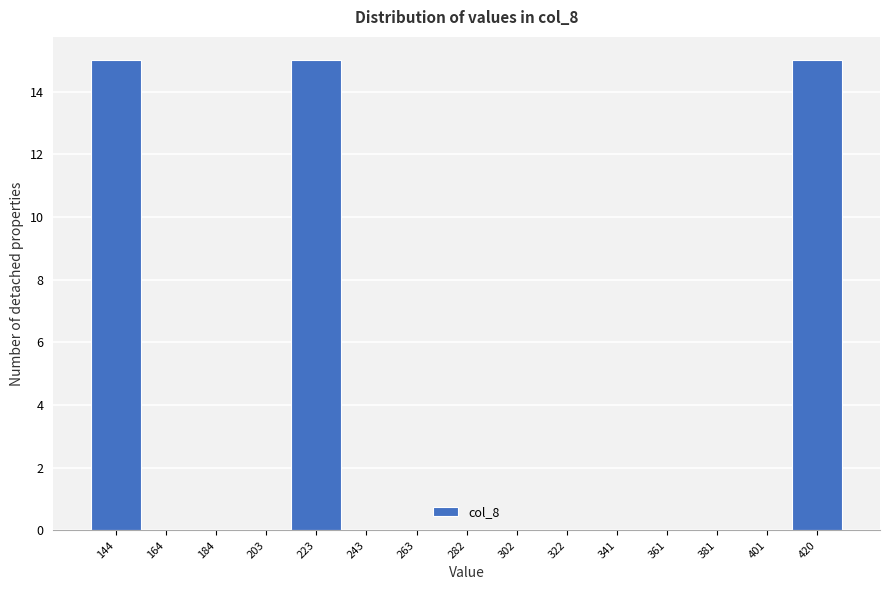

Reading left to right, transcribe this chart: for each bar, give the range it covers on the x-axis and its height. Neither the bar edges nor the heights are printed on the chart, so give them approximately, as read against the axes.

134 to 154: 15
154 to 174: 0
174 to 194: 0
194 to 214: 0
214 to 232: 15
232 to 252: 0
252 to 272: 0
272 to 292: 0
292 to 312: 0
312 to 332: 0
332 to 352: 0
352 to 372: 0
372 to 390: 0
390 to 410: 0
410 to 430: 15